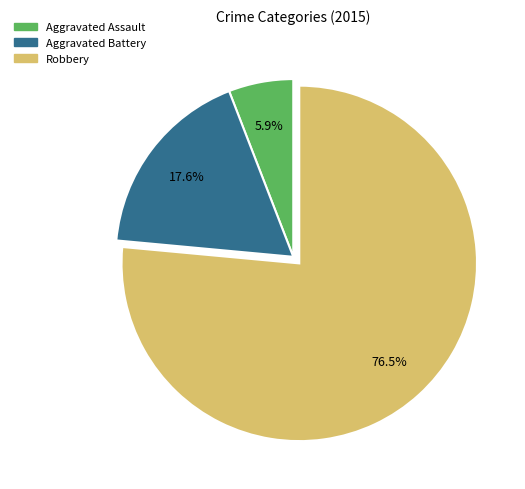

To the nearest percent, what is the difference between the Aggravated Assault and Robbery slice percentages?

71%